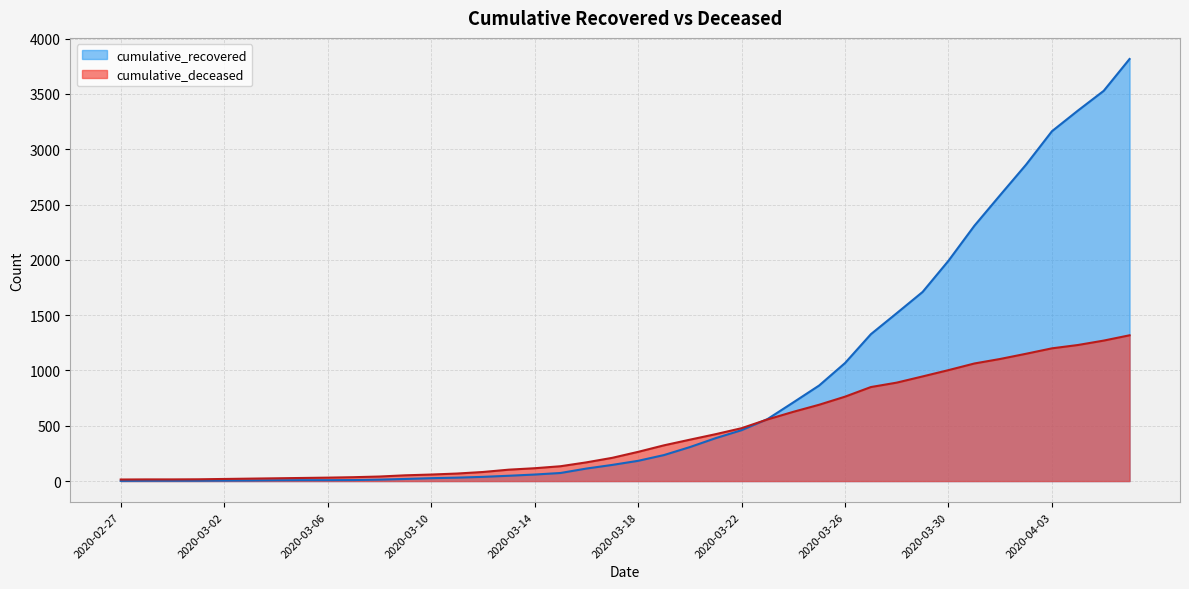

What is the label of the 38th point from the right?

2020-02-29